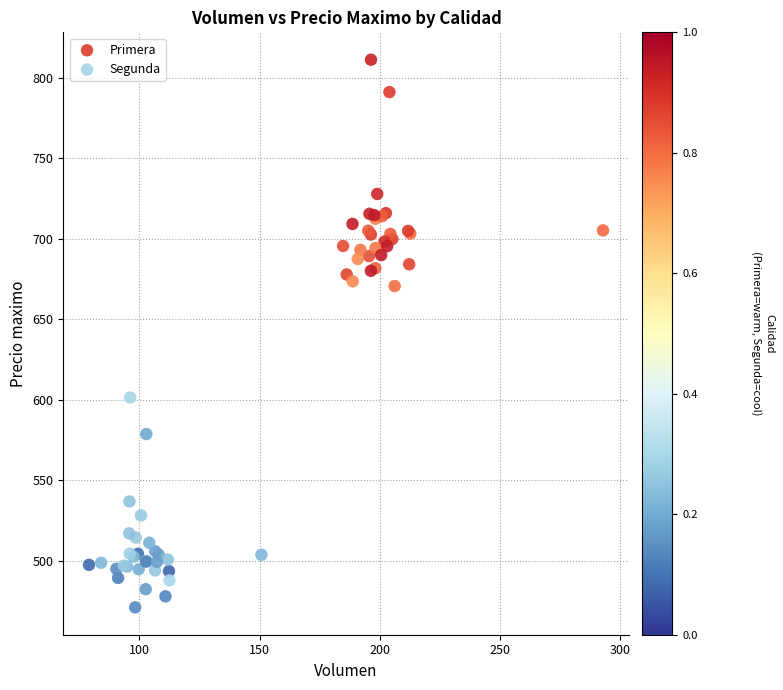

What are all the series names shown in the legend?

Primera, Segunda